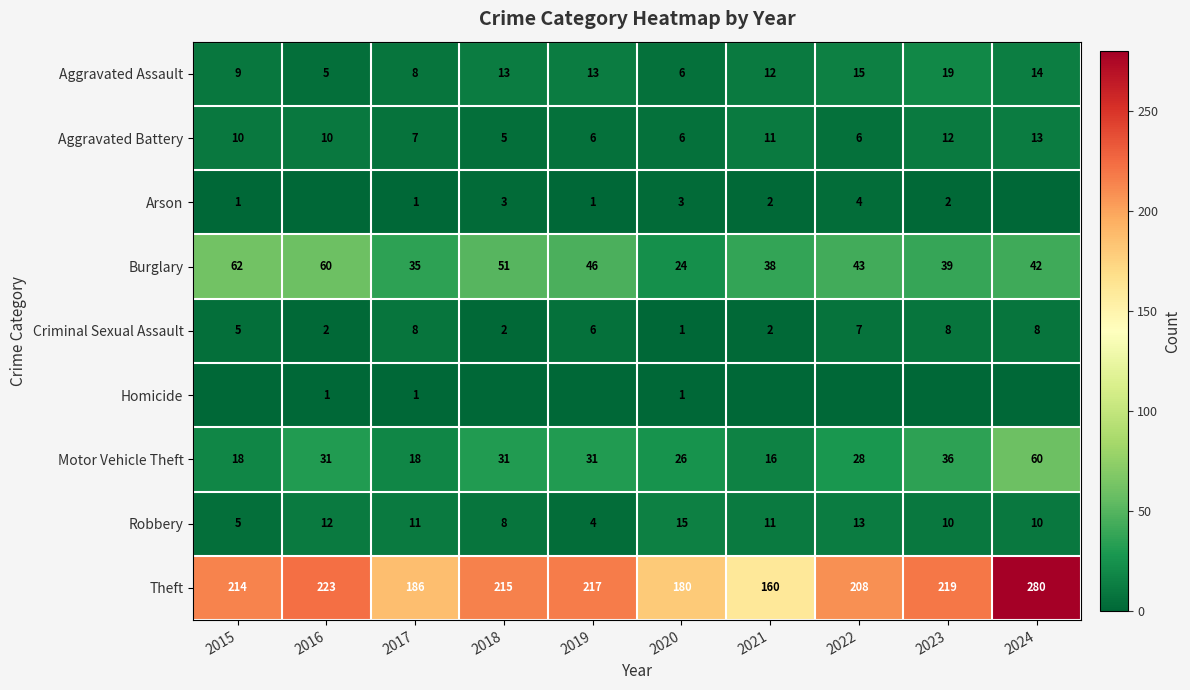

What is the difference between the maximum and minimum values in the Theft series?

120